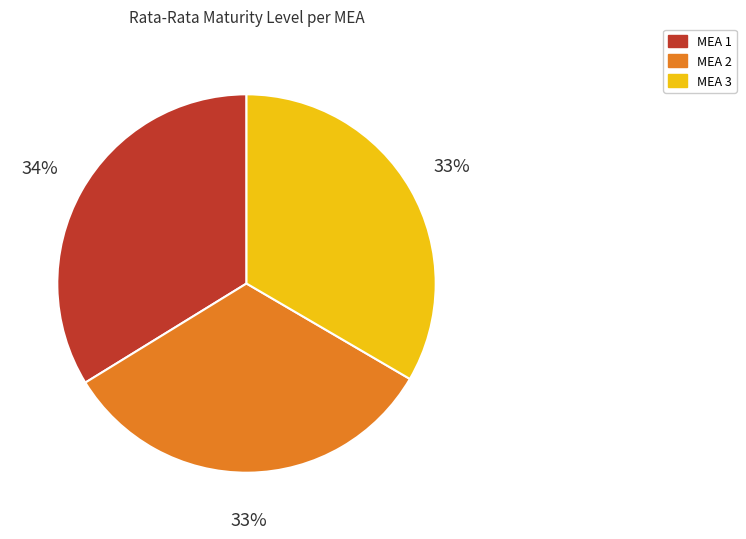

What is the ratio of the value at MEA 2 to the value at MEA 1?

1.0